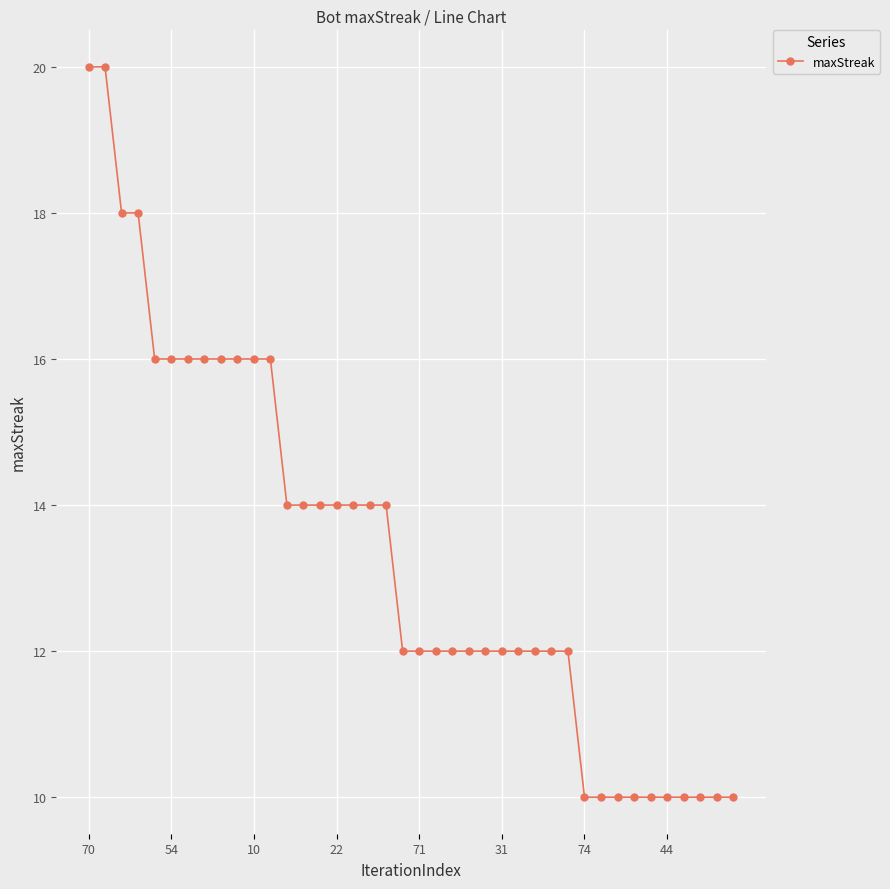

What is the value of the 31st point from the left?

10